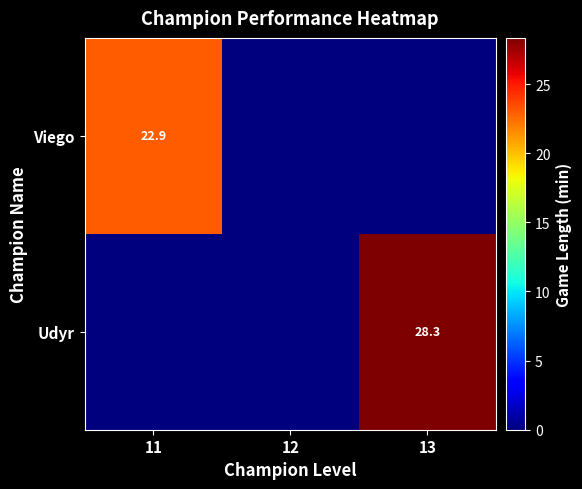

The value of Viego at 11 is 31.1. True or false?

False